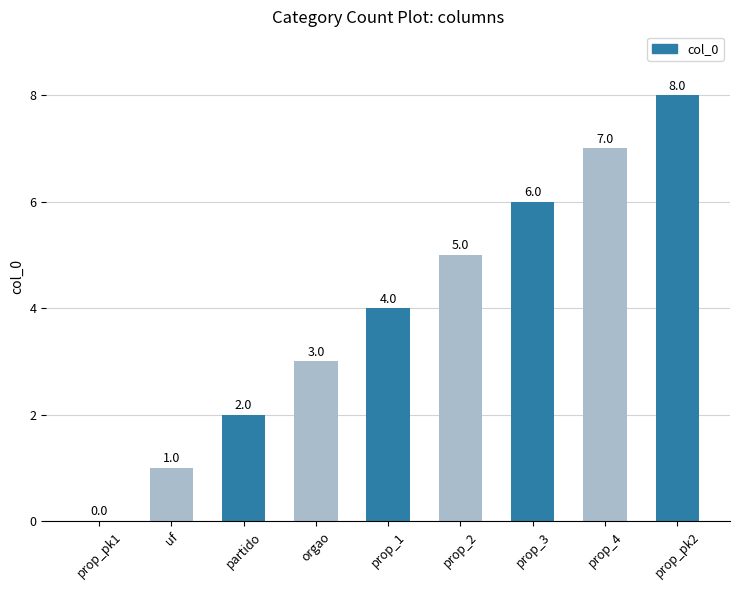

What is the average value?

4